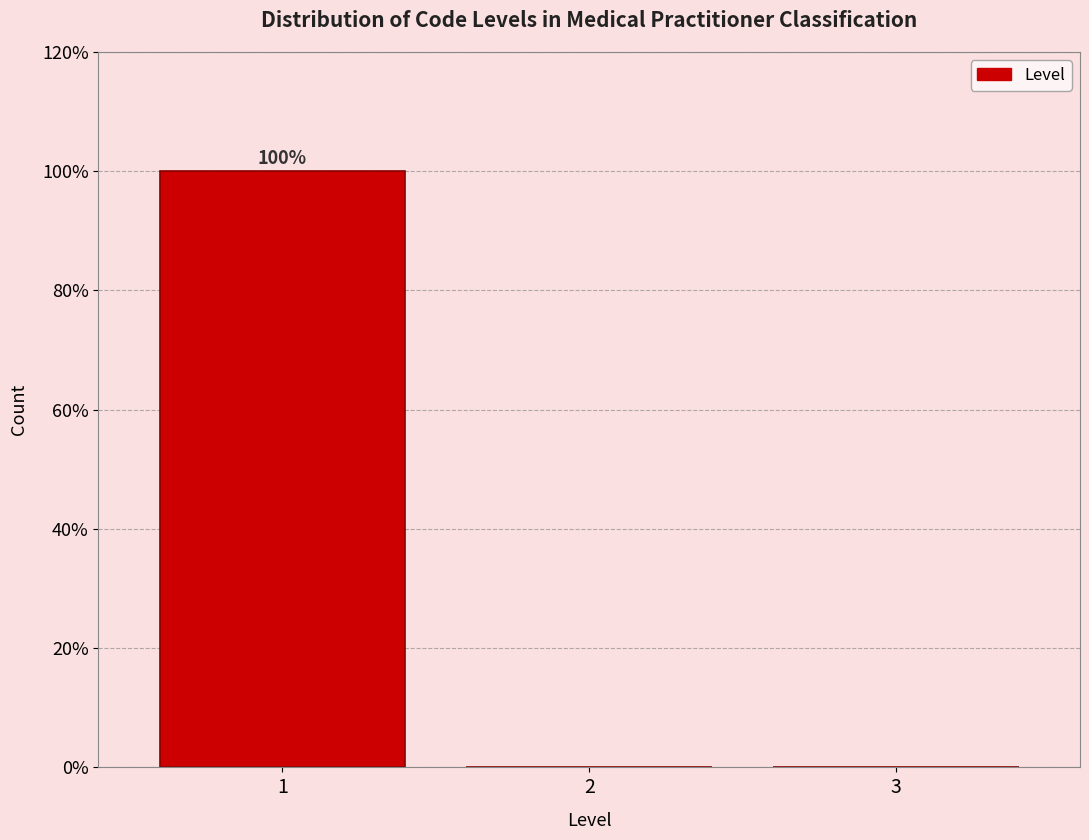

Which range on the x-axis has the tallest bar?

0.5 to 1.5